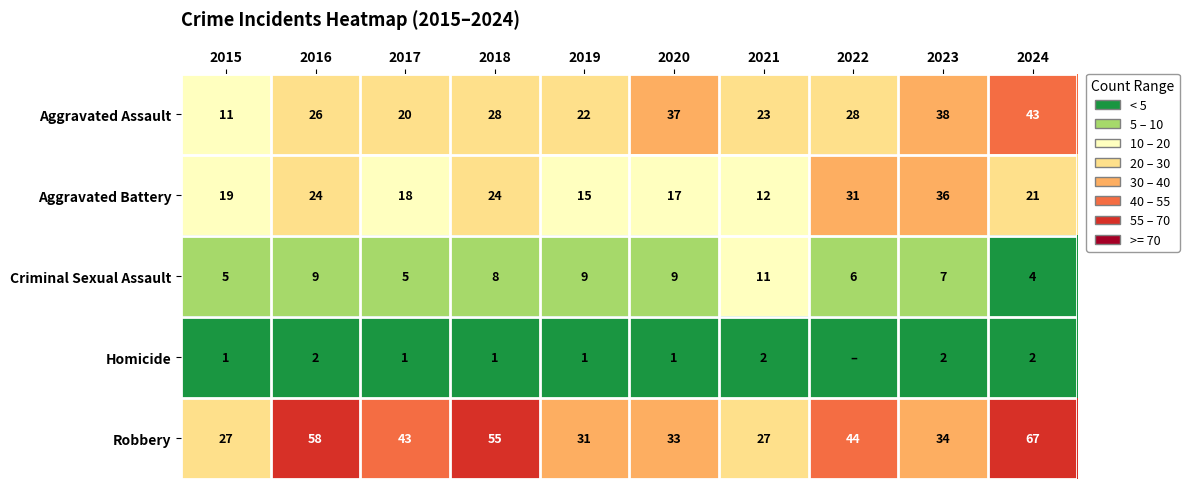

What is the average value of the Criminal Sexual Assault series?

7